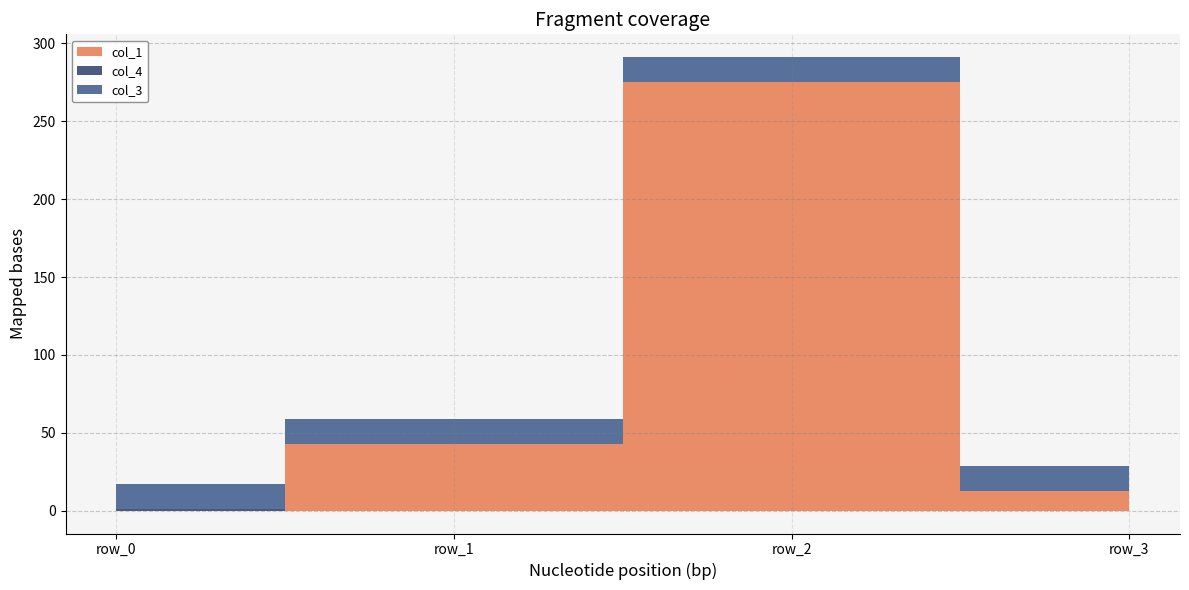

Reading left to right, list all the values displayed in this chart.

col_1: 0.0	42.8	275.2	12.8
col_4: 1.0	0.0	0.0	0.0
col_3: 16.0	16.0	16.0	16.0